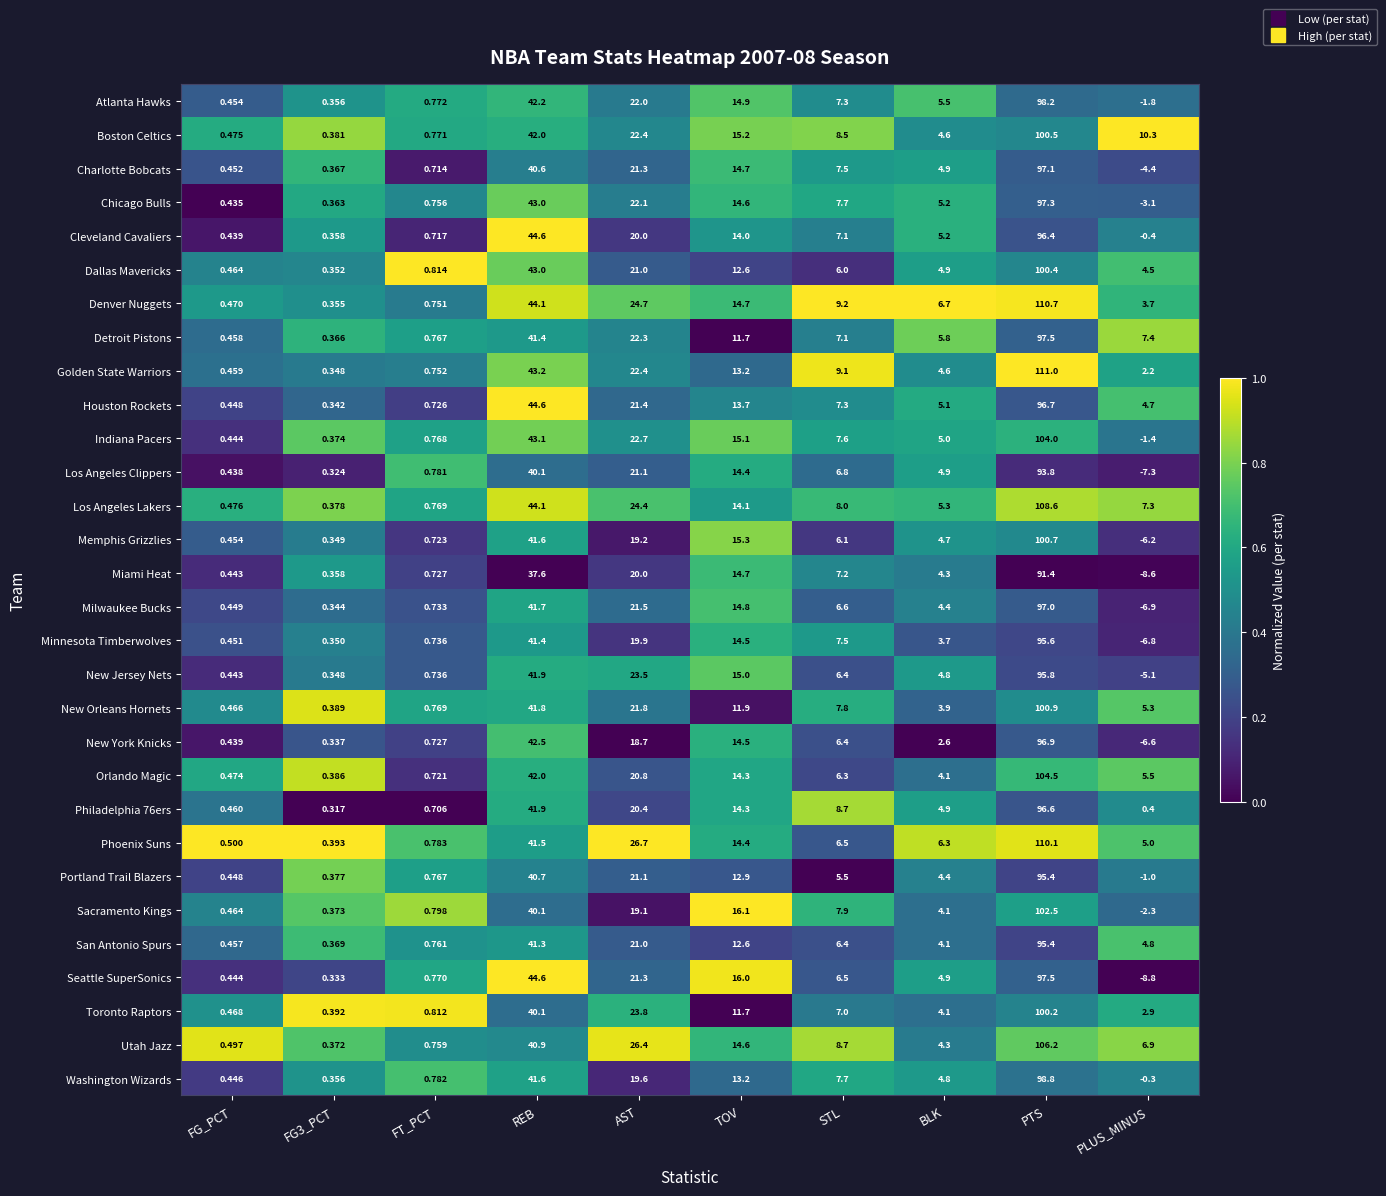

At which category is the sum across all series the highest?

PTS